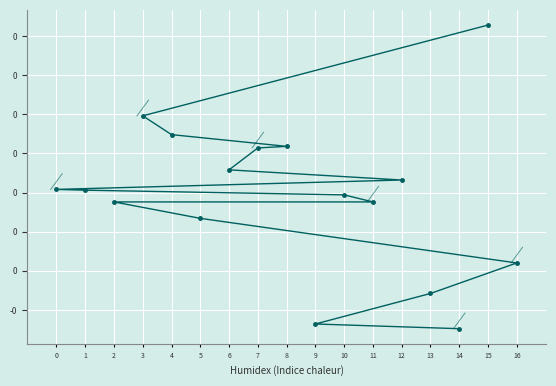

What is the smallest value displayed?

-0.1